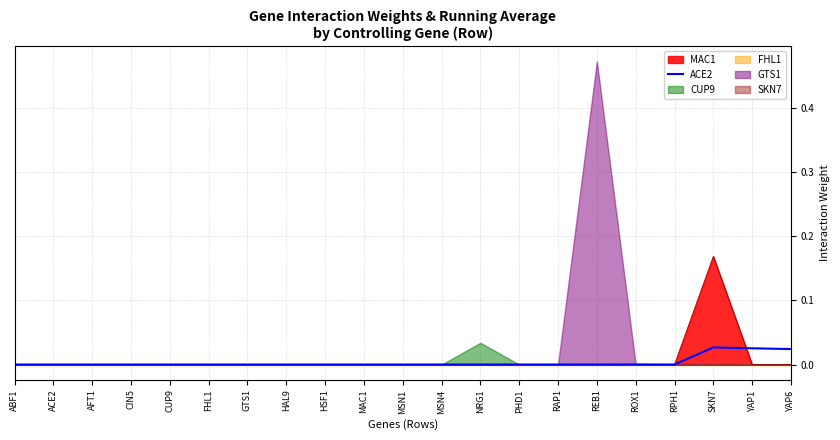

What position from the left is SKN7?

19